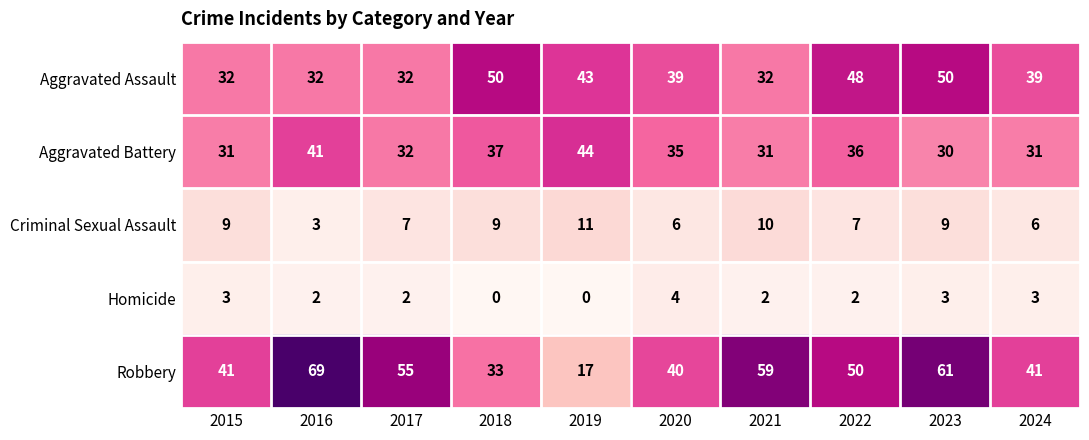

Between 2020 and 2022, which series saw the biggest shift?

Robbery